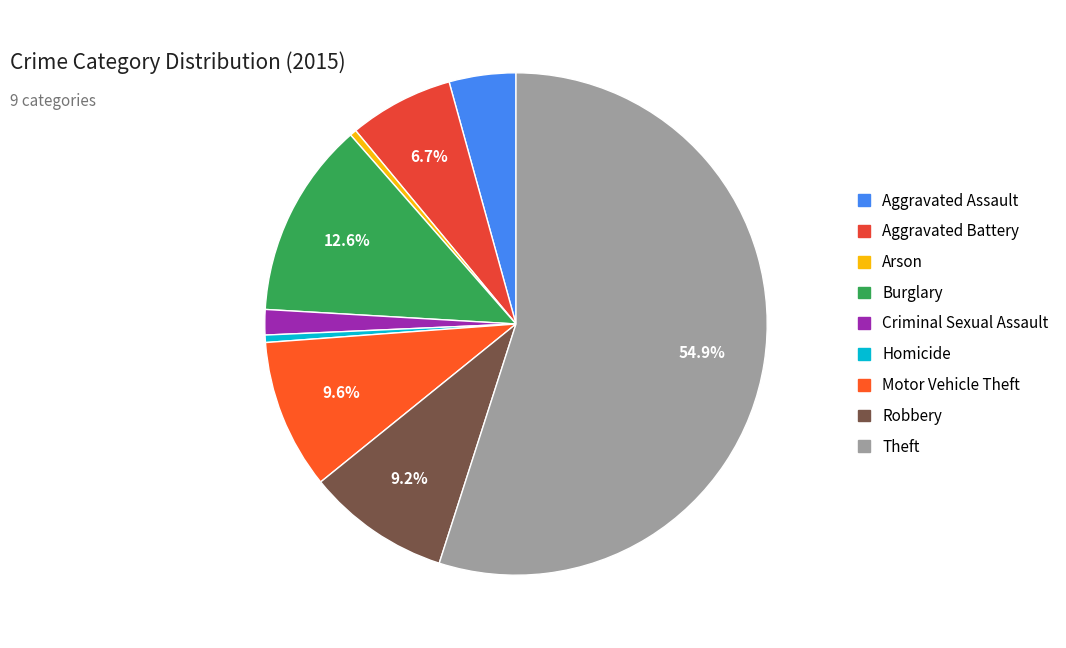

How many slices are in this pie chart?

9